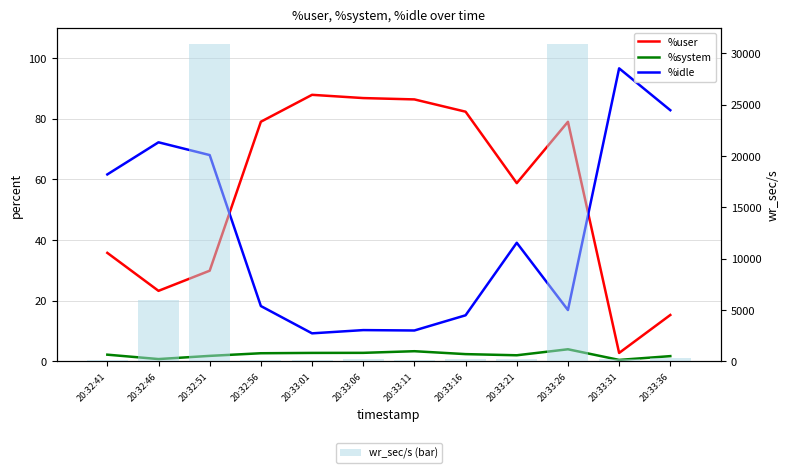

Between 20:32:46 and 20:33:11, which series saw the biggest shift?

wr_sec/s (bar)